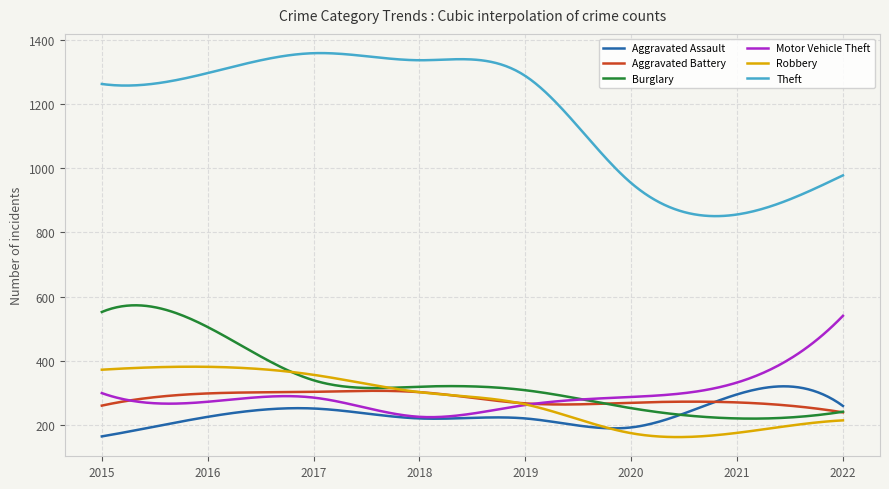

What are all the series names shown in the legend?

Aggravated Assault, Aggravated Battery, Burglary, Motor Vehicle Theft, Robbery, Theft